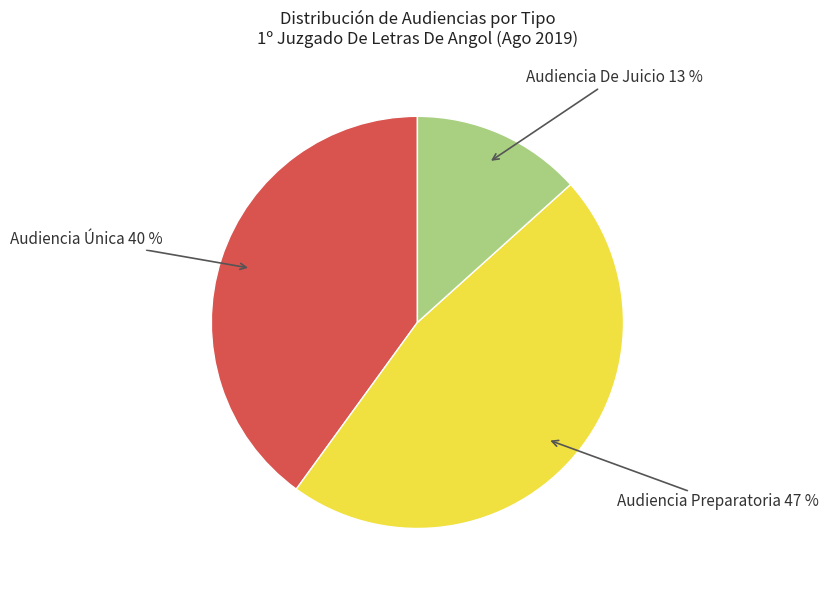

Is there a majority slice in this chart?

No